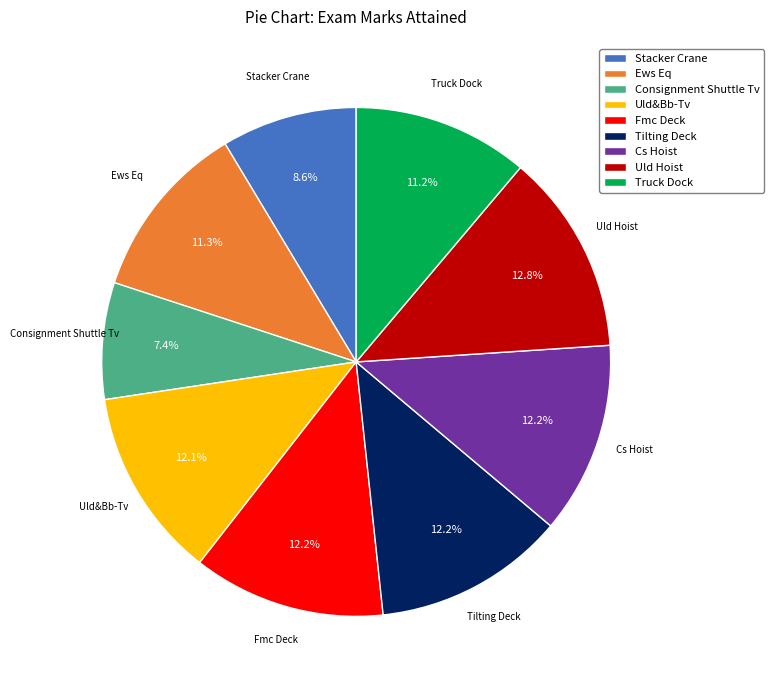

What percentage do Ews Eq and Tilting Deck together represent?

23.5%